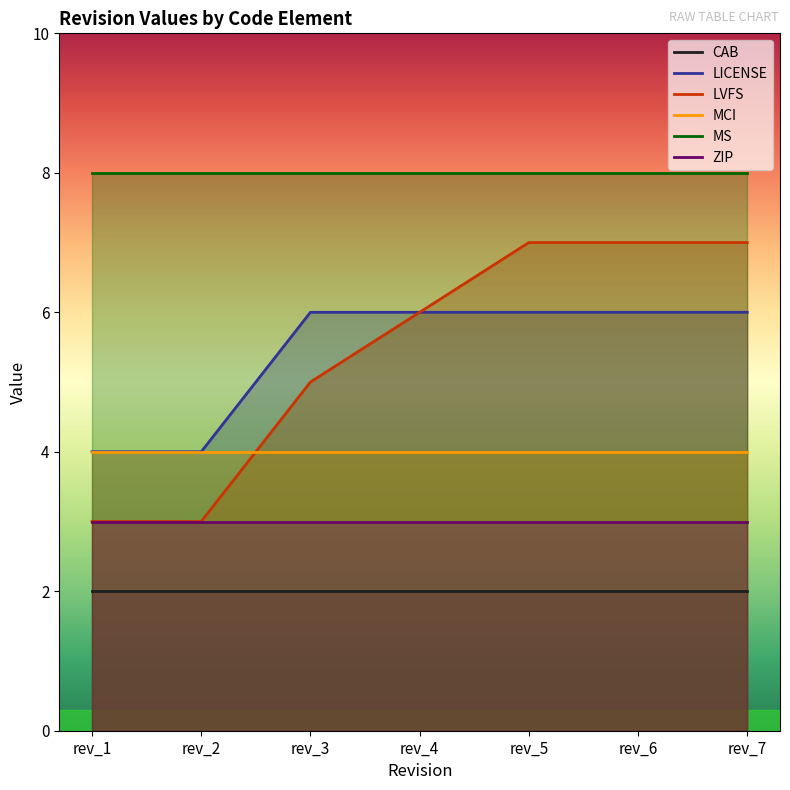

Reading left to right, extract all data points from this chart.

CAB: rev_1=2	rev_2=2	rev_3=2	rev_4=2	rev_5=2	rev_6=2	rev_7=2
LICENSE: rev_1=4	rev_2=4	rev_3=6	rev_4=6	rev_5=6	rev_6=6	rev_7=6
LVFS: rev_1=3	rev_2=3	rev_3=5	rev_4=6	rev_5=7	rev_6=7	rev_7=7
MCI: rev_1=4	rev_2=4	rev_3=4	rev_4=4	rev_5=4	rev_6=4	rev_7=4
MS: rev_1=8	rev_2=8	rev_3=8	rev_4=8	rev_5=8	rev_6=8	rev_7=8
ZIP: rev_1=3	rev_2=3	rev_3=3	rev_4=3	rev_5=3	rev_6=3	rev_7=3